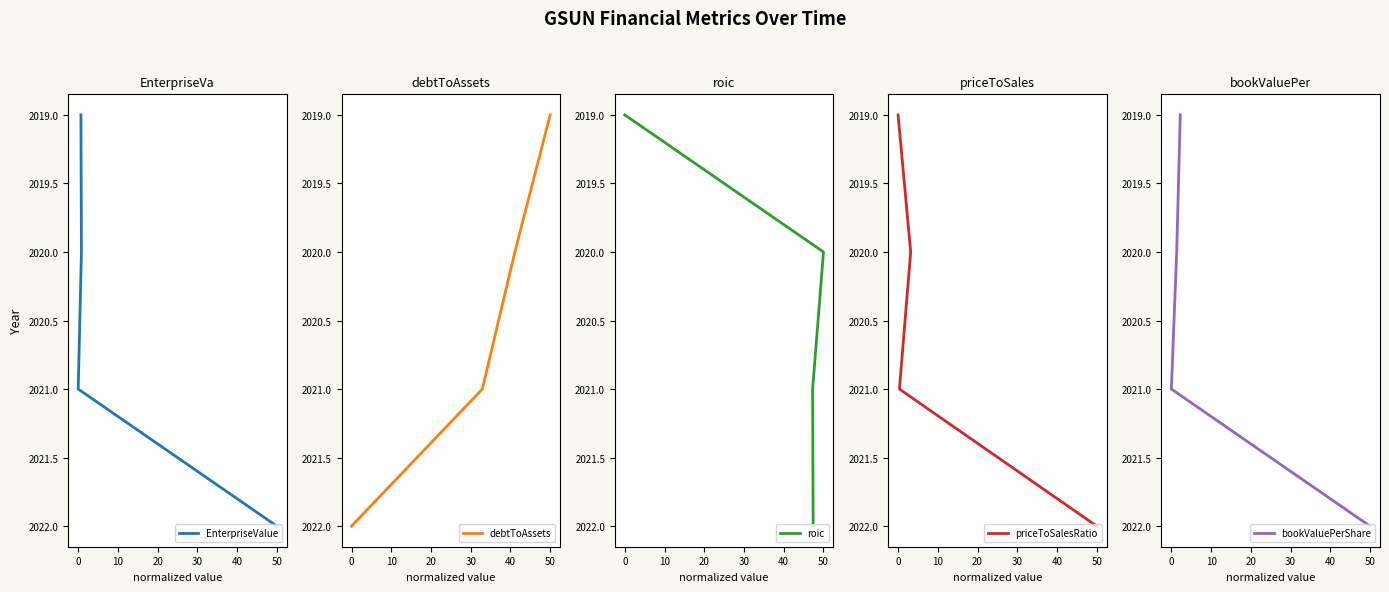

Read the priceToSalesRatio value at 50.

2022